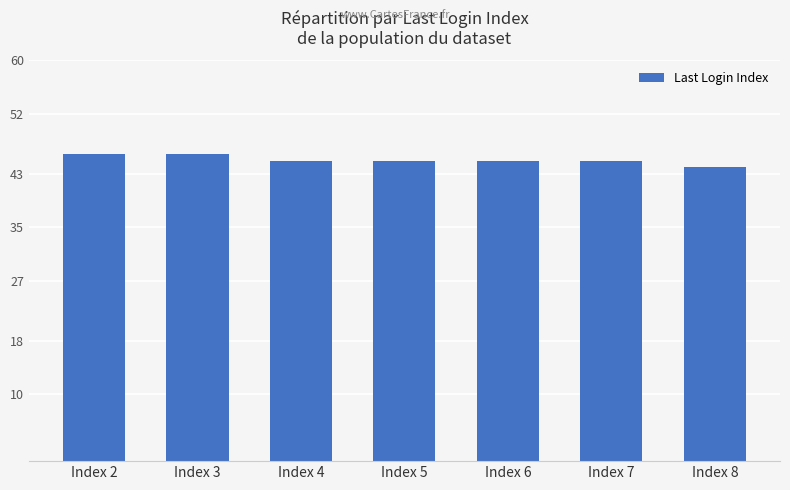

Where does the data first go above 45?

Index 2